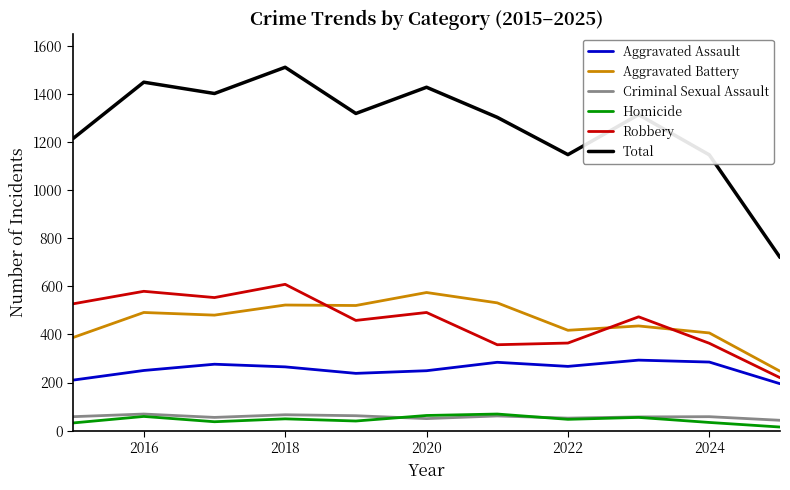

True or false: Aggravated Assault and Homicide cross at least once.

False